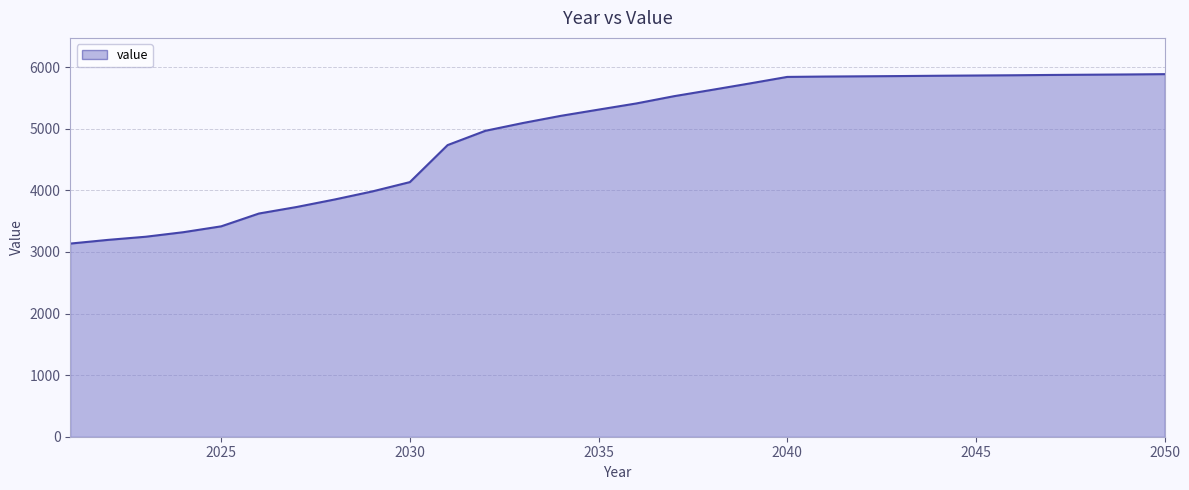

What is the minimum value shown in the chart?

3136